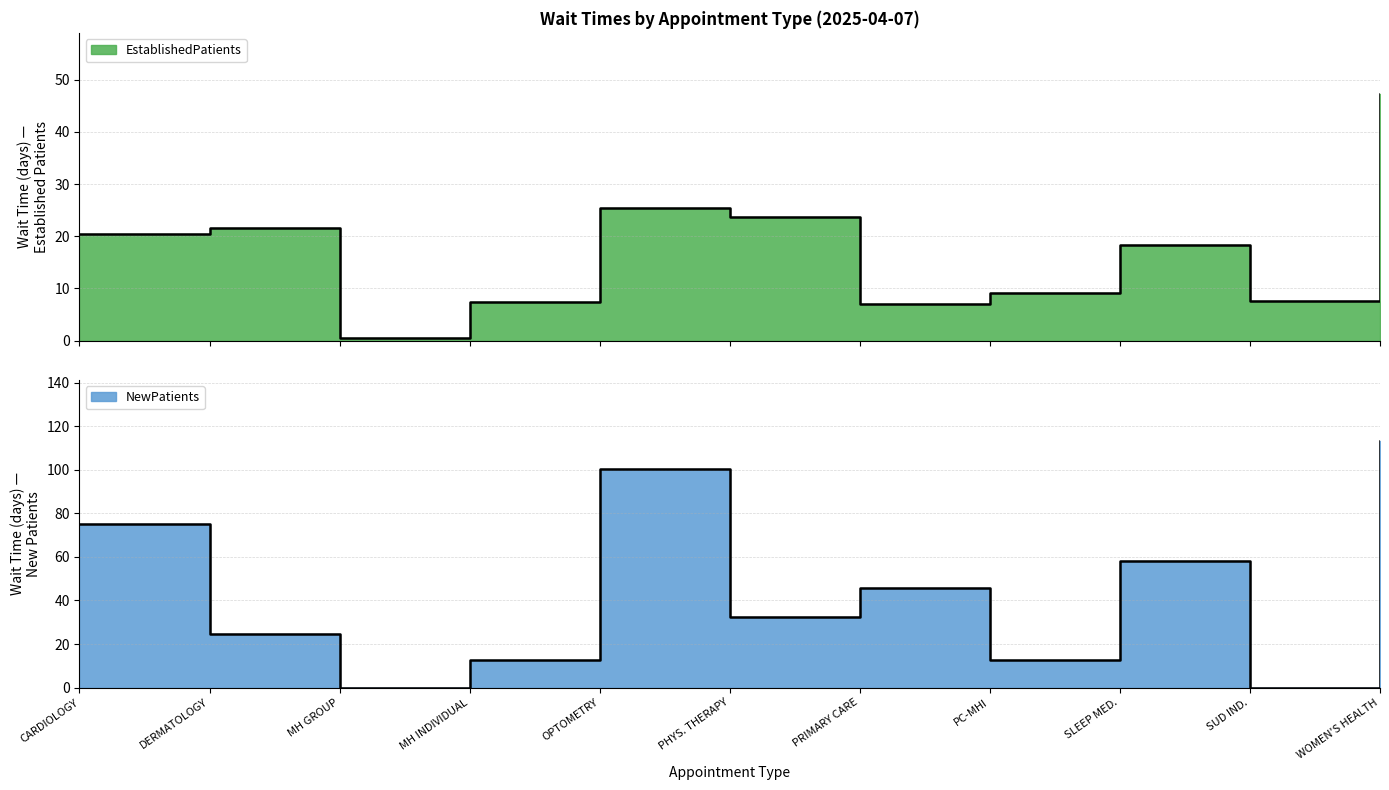

True or false: EstablishedPatients has a value of 35.8 at PHYS. THERAPY.

False